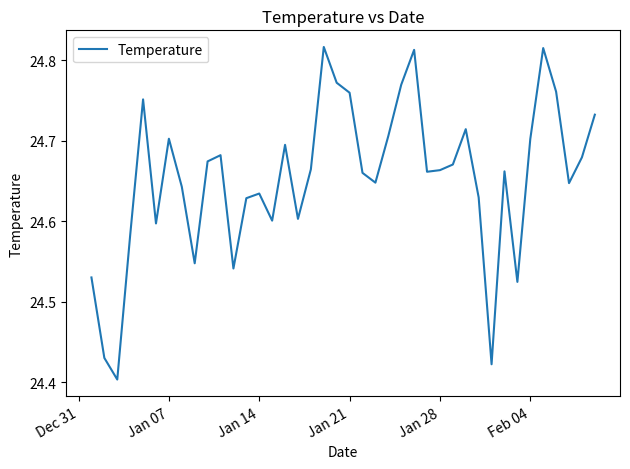

What is the difference between the maximum and minimum values?

0.4